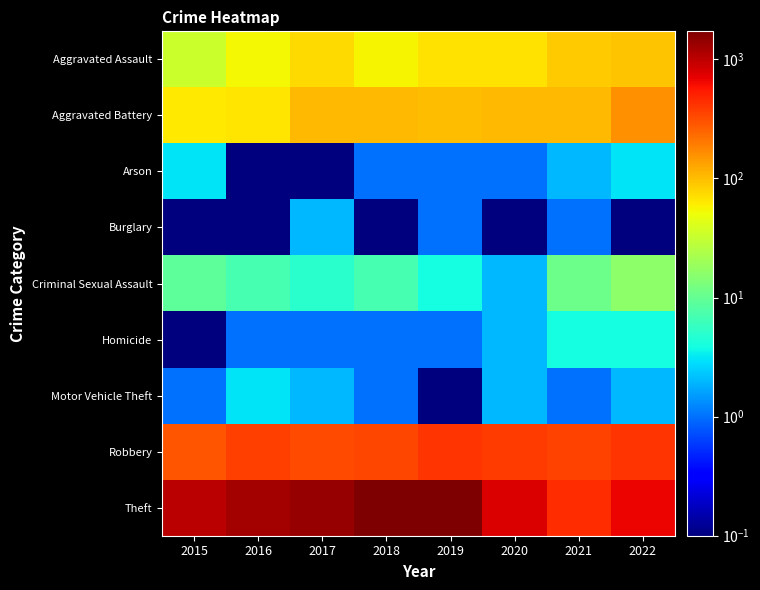

Reading left to right, extract all data points from this chart.

Aggravated Assault: 2015=33.0	2016=54.0	2017=73.0	2018=56.0	2019=69.0	2020=68.0	2021=86.0	2022=92.0
Aggravated Battery: 2015=63.0	2016=66.0	2017=105.0	2018=105.0	2019=99.0	2020=105.0	2021=106.0	2022=159.0
Arson: 2015=3.0	2016=0.1	2017=0.1	2018=1.0	2019=1.0	2020=1.0	2021=2.0	2022=3.0
Burglary: 2015=0.1	2016=0.1	2017=2.0	2018=0.1	2019=1.0	2020=0.1	2021=1.0	2022=0.1
Criminal Sexual Assault: 2015=9.0	2016=7.0	2017=5.0	2018=7.0	2019=4.0	2020=2.0	2021=11.0	2022=16.0
Homicide: 2015=0.1	2016=1.0	2017=1.0	2018=1.0	2019=1.0	2020=2.0	2021=4.0	2022=4.0
Motor Vehicle Theft: 2015=1.0	2016=3.0	2017=2.0	2018=1.0	2019=0.1	2020=2.0	2021=1.0	2022=2.0
Robbery: 2015=298.0	2016=368.0	2017=326.0	2018=344.0	2019=408.0	2020=379.0	2021=356.0	2022=406.0
Theft: 2015=1014.0	2016=1225.0	2017=1396.0	2018=1705.0	2019=1721.0	2020=795.0	2021=447.0	2022=686.0